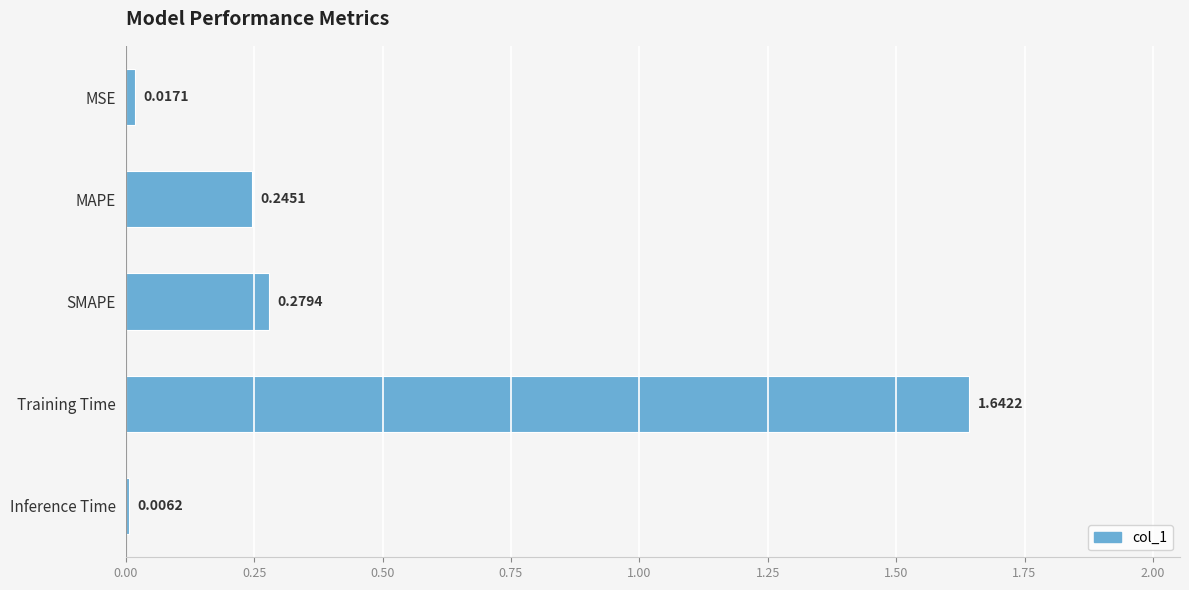

List the labels in order of value, largest first.

Training Time, SMAPE, MAPE, MSE, Inference Time